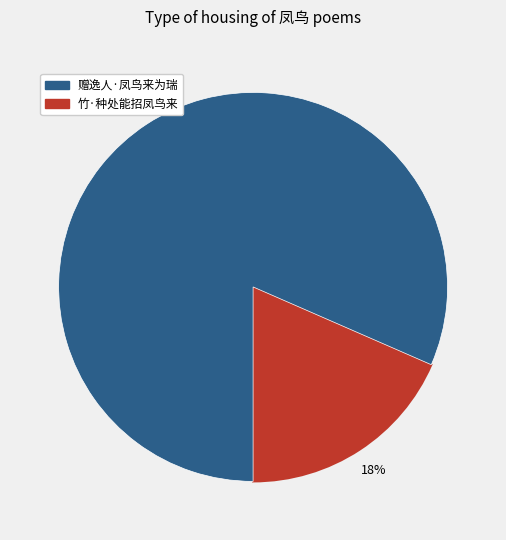

Is there a majority slice in this chart?

Yes